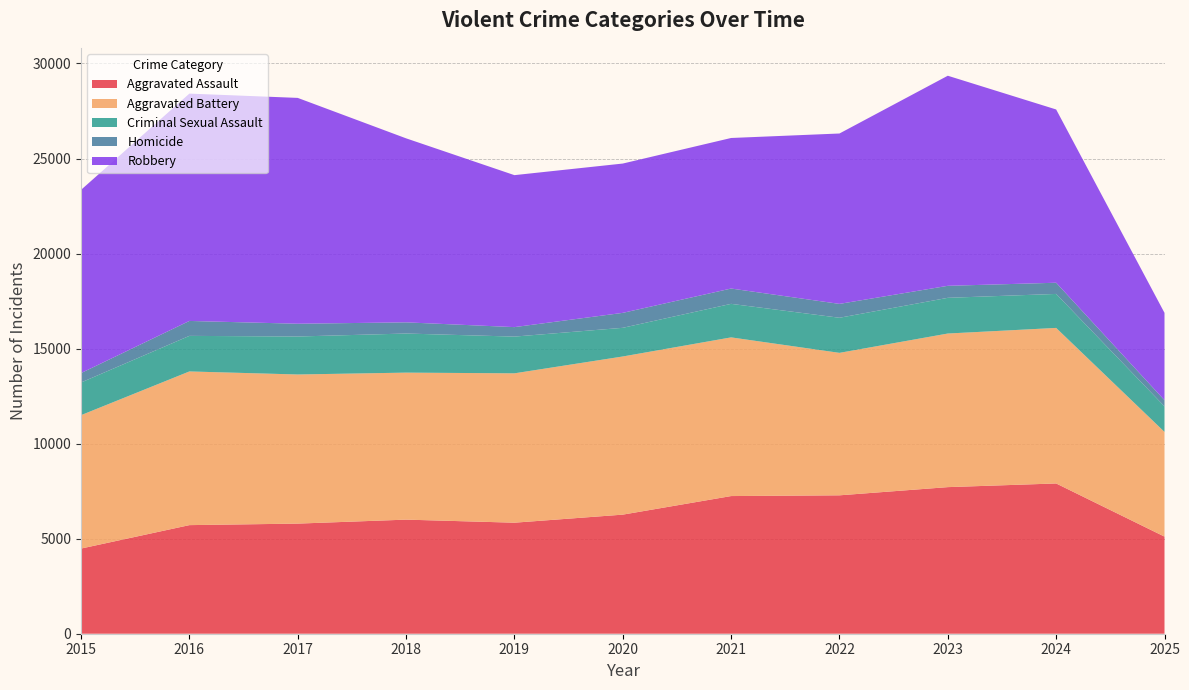

Reading left to right, list all the values displayed in this chart.

Aggravated Assault: 2015=4480	2016=5713	2017=5793	2018=6002	2019=5841	2020=6265	2021=7242	2022=7281	2023=7712	2024=7905	2025=5109
Aggravated Battery: 2015=7018	2016=8085	2017=7845	2018=7734	2019=7858	2020=8320	2021=8348	2022=7495	2023=8081	2024=8183	2025=5508
Criminal Sexual Assault: 2015=1718	2016=1871	2017=1998	2018=2057	2019=1932	2020=1508	2021=1764	2022=1846	2023=1878	2024=1788	2025=1344
Homicide: 2015=496	2016=786	2017=672	2018=588	2019=499	2020=787	2021=806	2022=730	2023=632	2024=589	2025=325
Robbery: 2015=9638	2016=11960	2017=11881	2018=9681	2019=7995	2020=7855	2021=7920	2022=8964	2023=11052	2024=9115	2025=4595